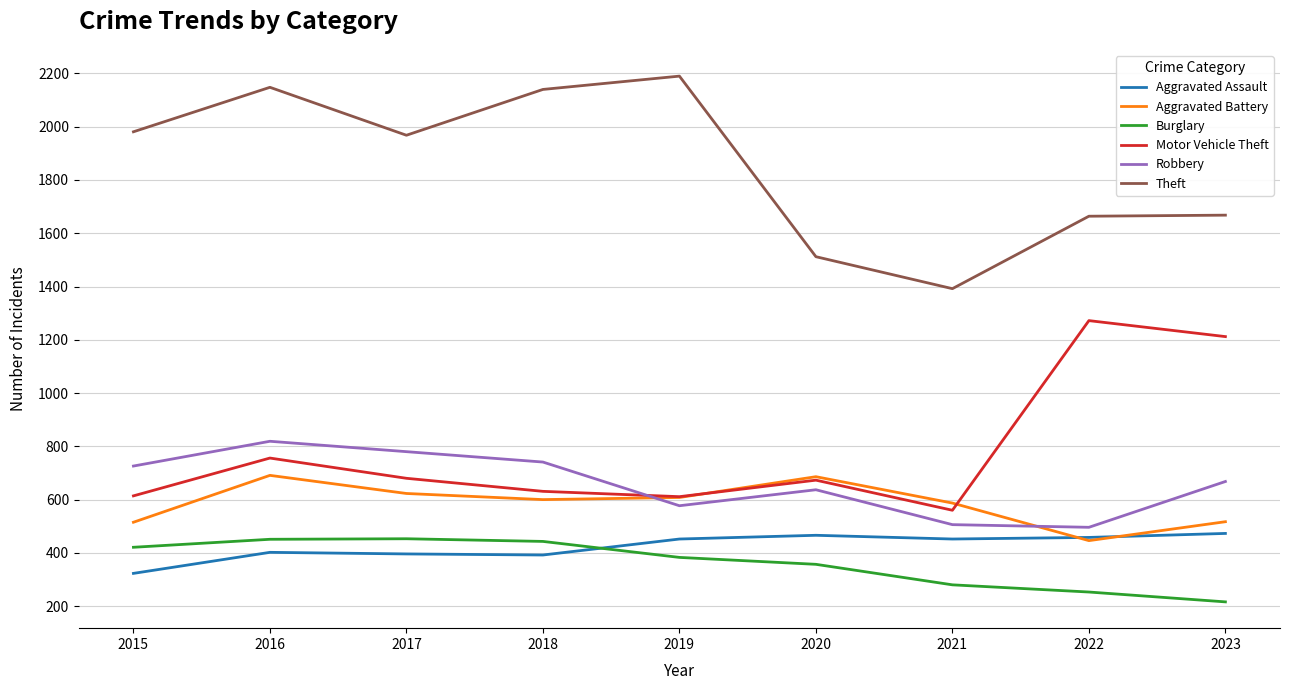

What is the spread (max minus min) of values at 2018?

1748